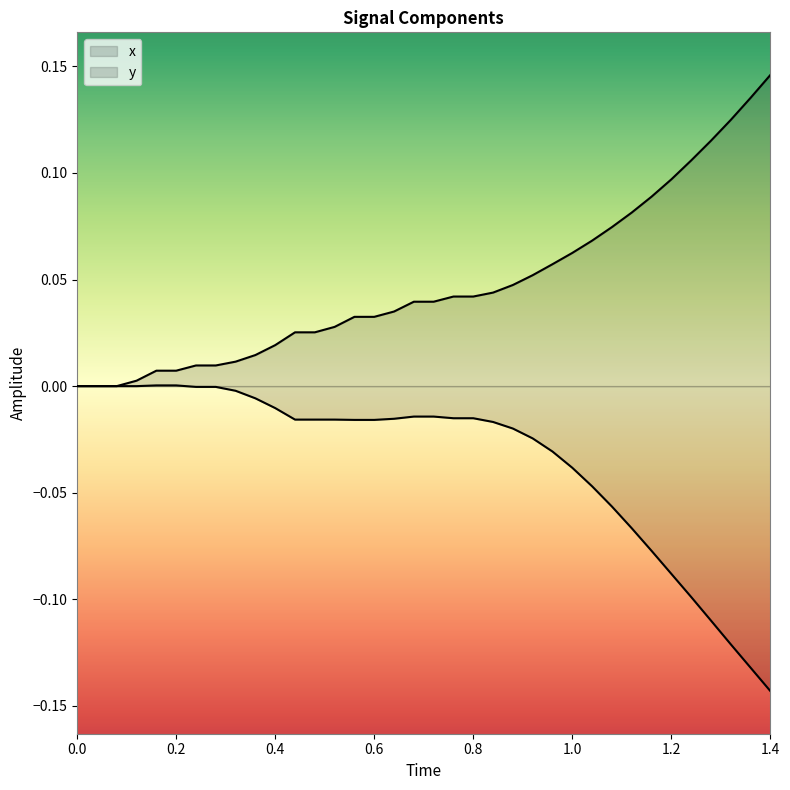

Does the chart have visible grid lines?

No